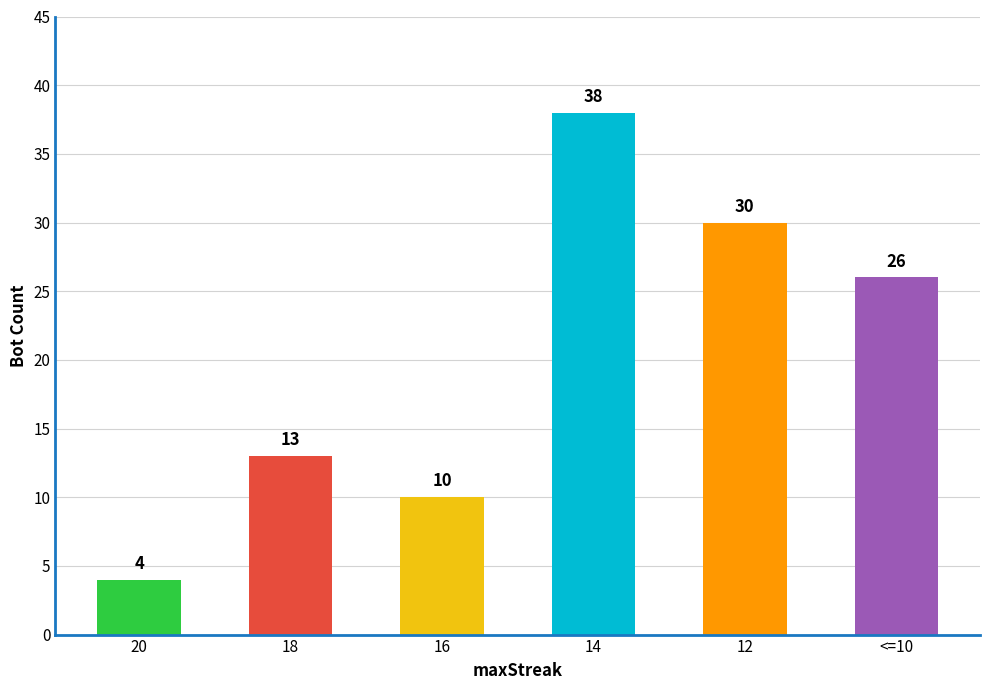

True or false: the data shows 30 at 12.

True